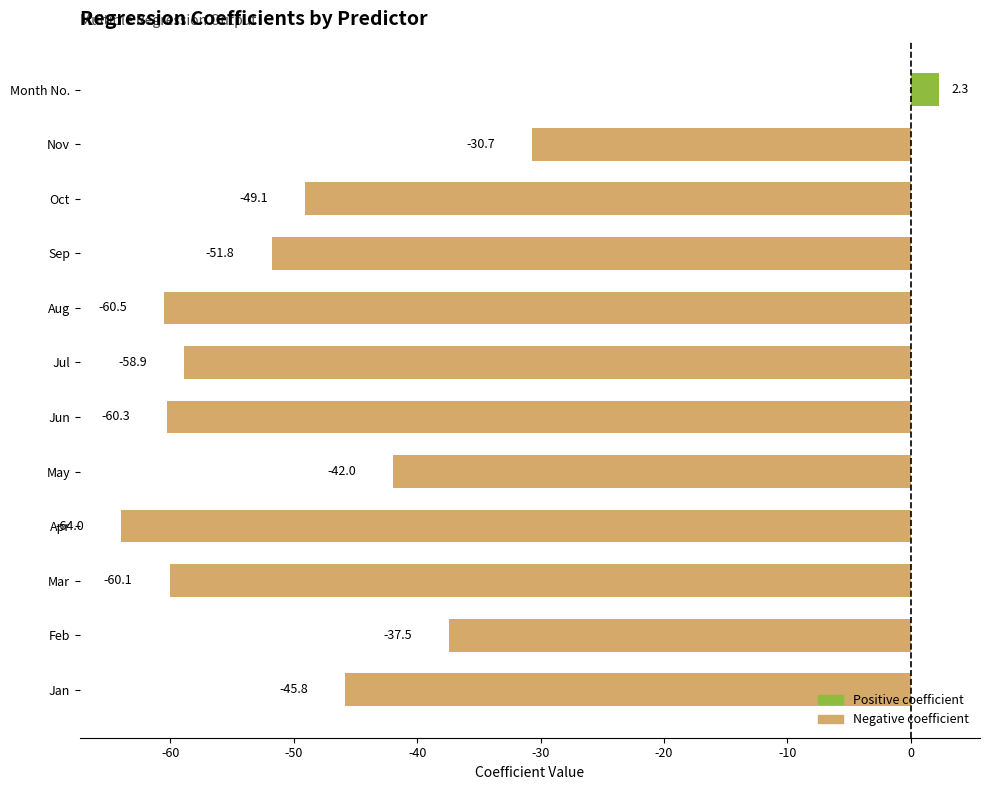

The chart shows a value of -21.5 at Nov. True or false?

False